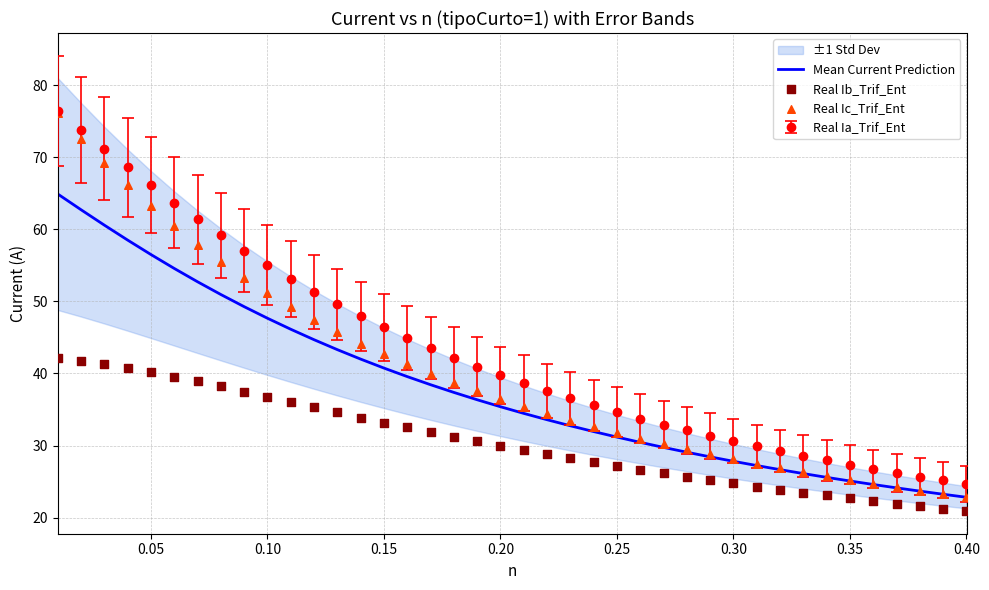

True or false: Mean Current Prediction and Real Ia_Trif_Ent cross at least once.

False